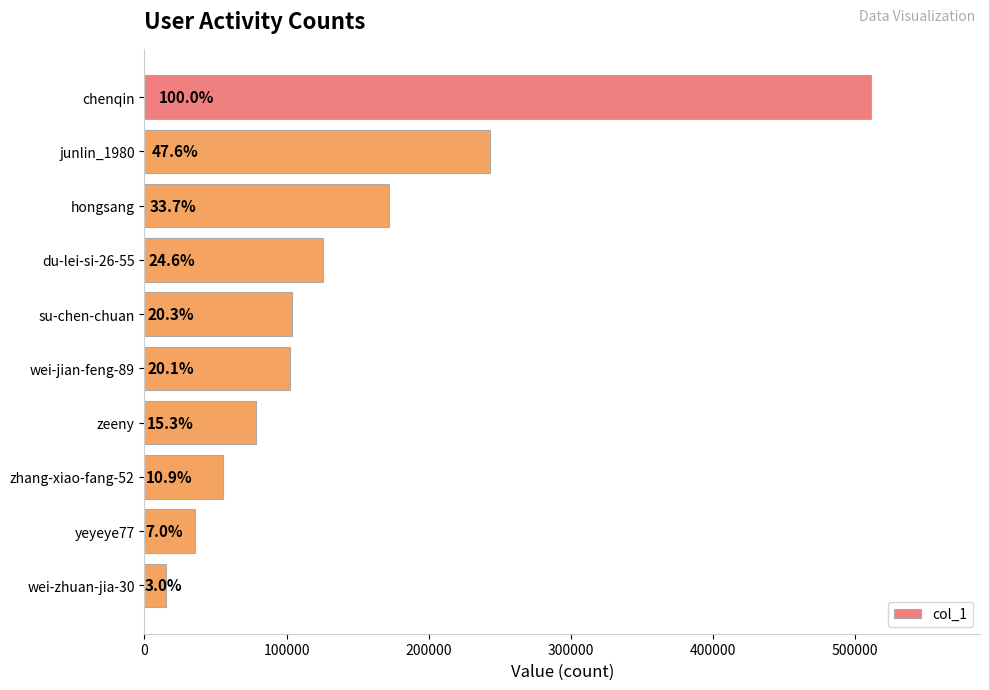

How many bars are there in total?

10